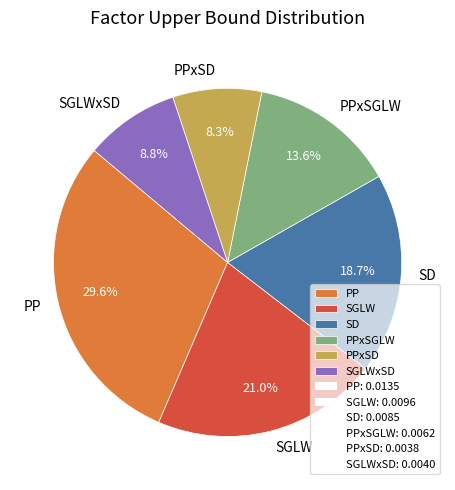

To the nearest percent, what percentage of the pie is PP?

30%